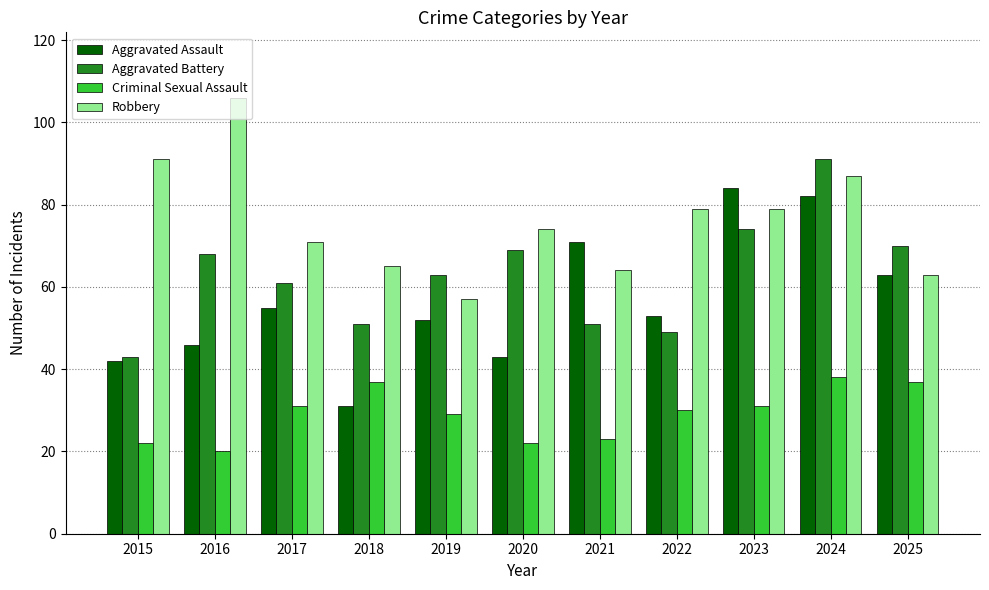

Reading left to right, what are all the values shown in this chart?

Aggravated Assault: 42	46	55	31	52	43	71	53	84	82	63
Aggravated Battery: 43	68	61	51	63	69	51	49	74	91	70
Criminal Sexual Assault: 22	20	31	37	29	22	23	30	31	38	37
Robbery: 91	106	71	65	57	74	64	79	79	87	63